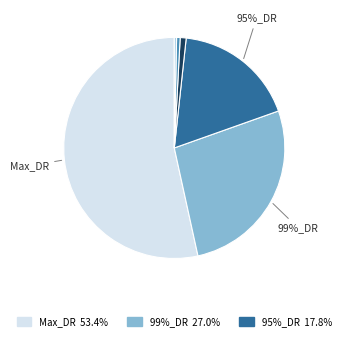

How many segments does this pie chart have?

6